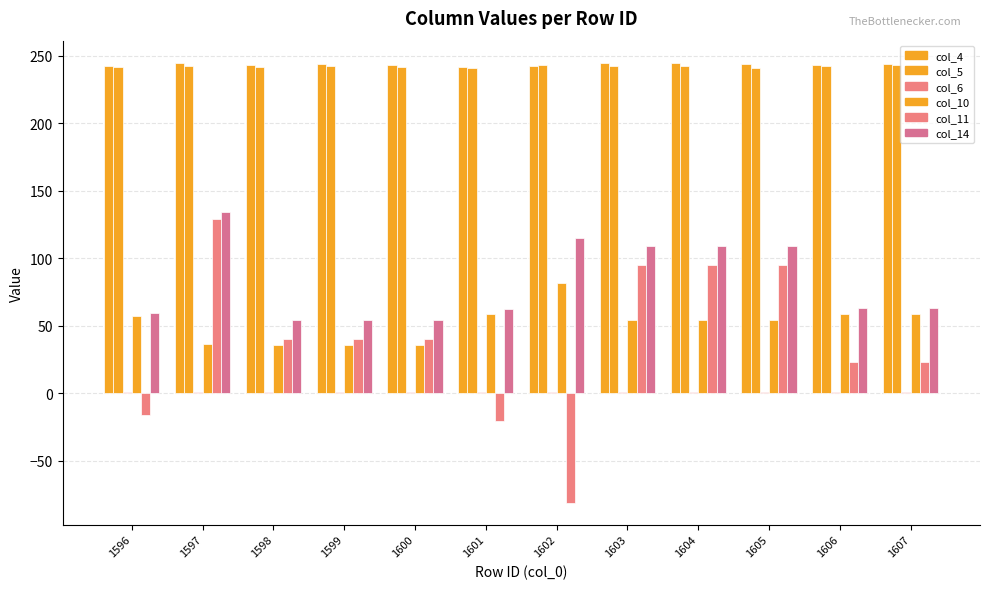

List the labels in order of col_4 value, largest first.

1597, 1604, 1603, 1607, 1599, 1605, 1598, 1600, 1606, 1602, 1596, 1601